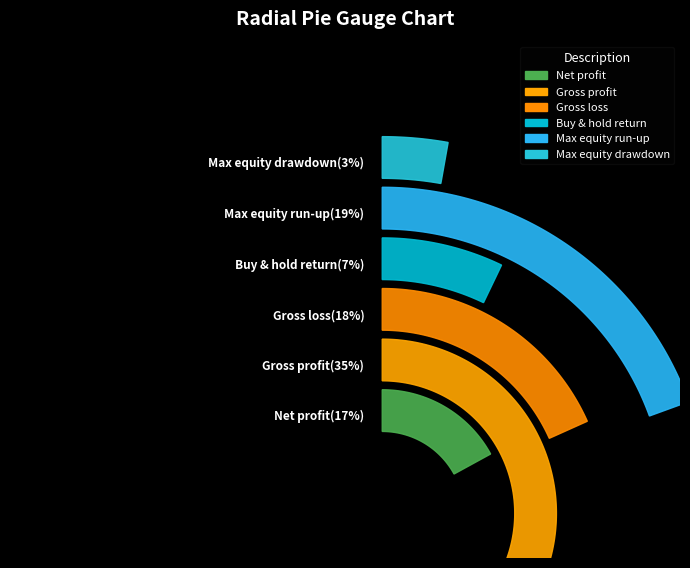

How many segments does this pie chart have?

6